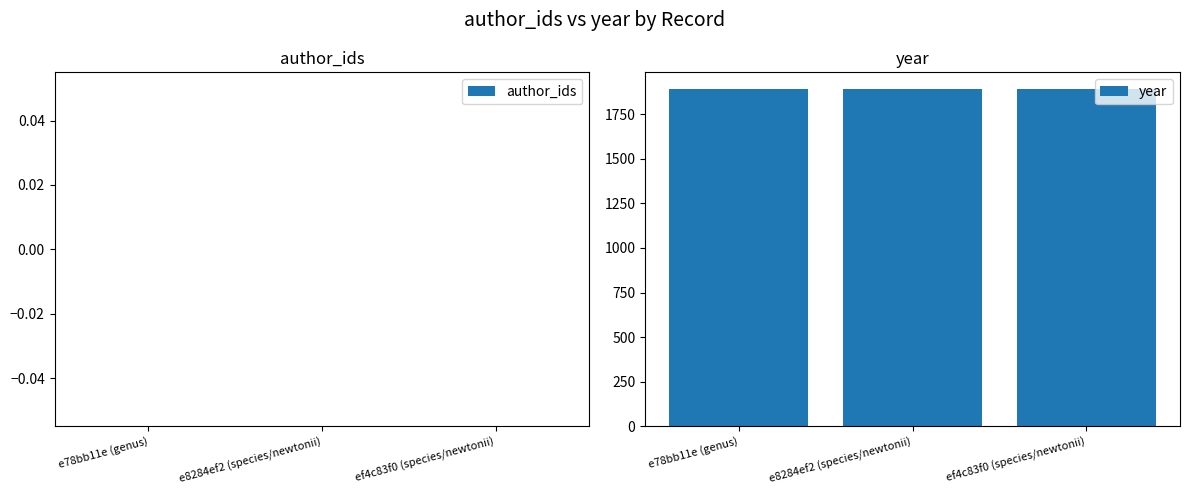

At which label is author_ids closest to 0?

e78bb11e (genus)